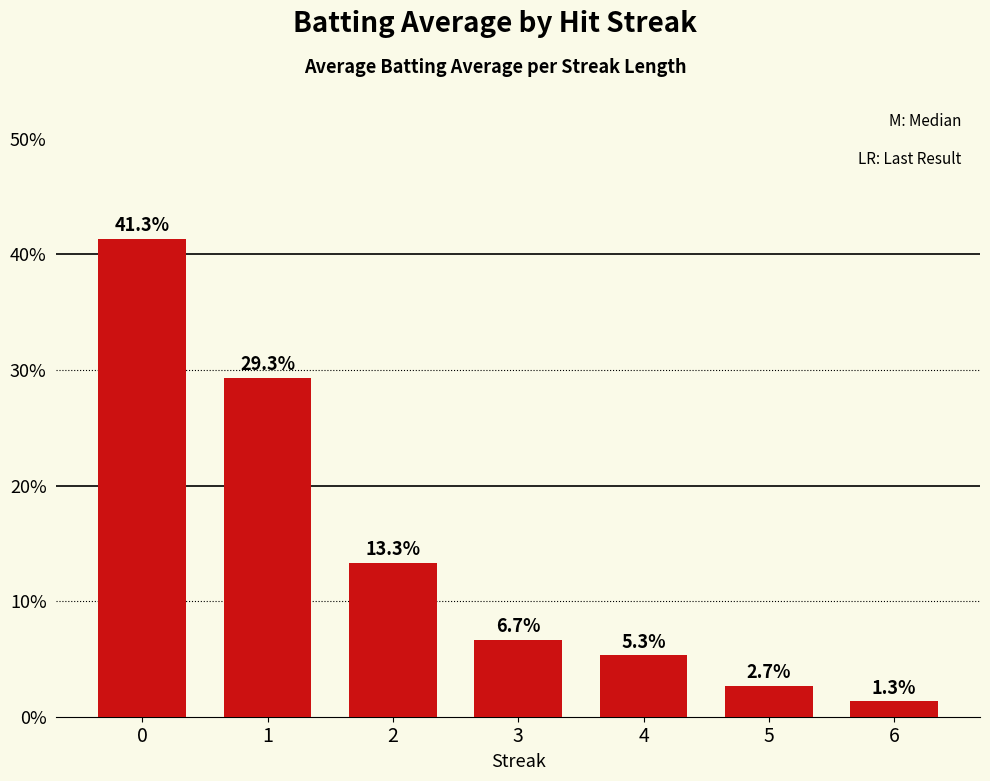

List the labels in order of value, largest first.

0, 1, 2, 3, 4, 5, 6